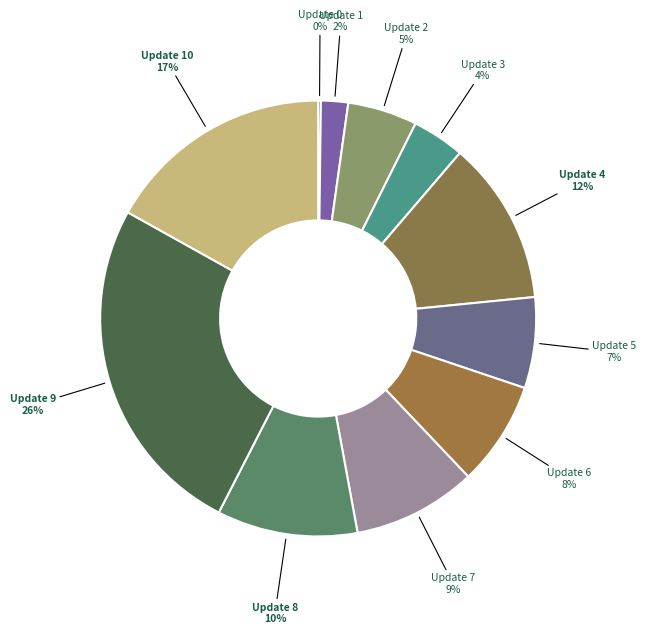

To the nearest percent, what portion does Update 3 represent?

4%